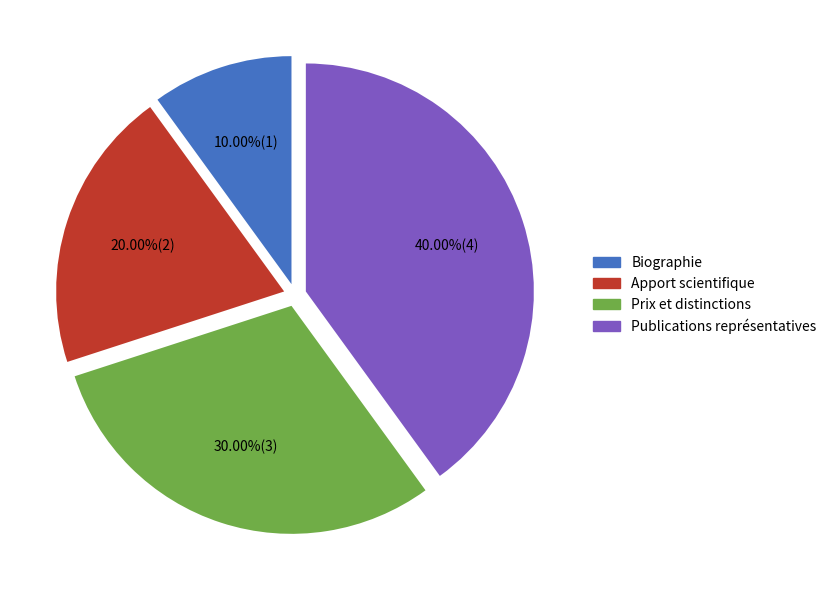

True or false: Biographie accounts for 10% of the total.

True